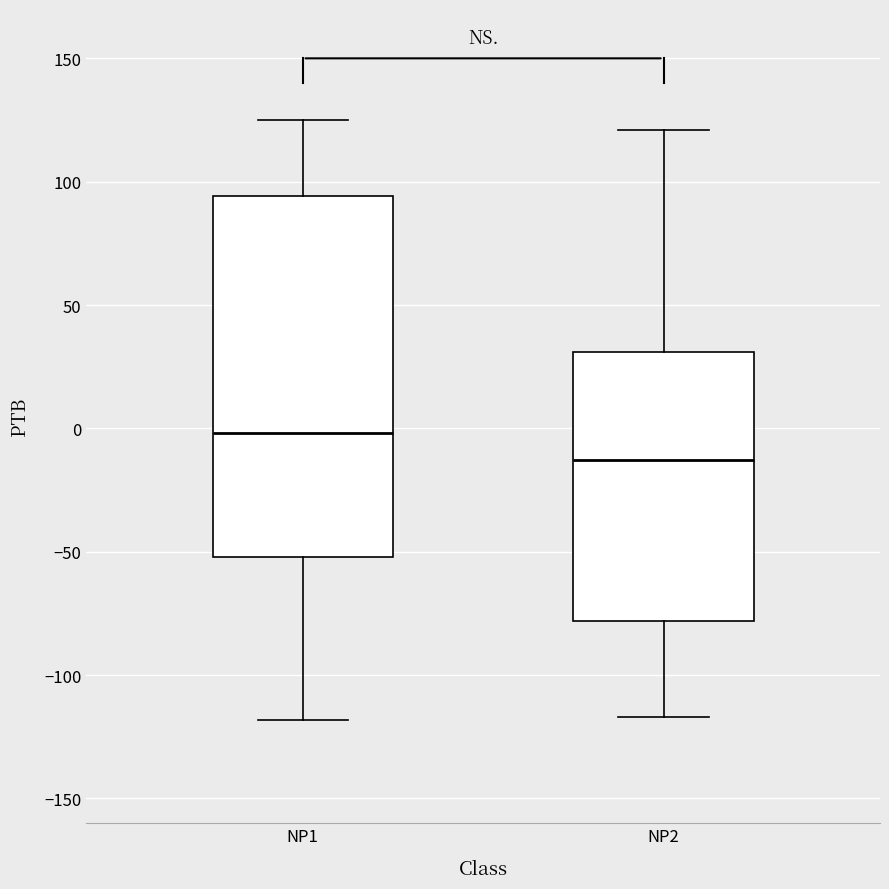

Reading left to right, read every box against the y-axis: the position of its median line, the range the box covers, and the ends of its whiskers. The values are not printed on the chart, so give them approximately, as read against the axis.

NP1: median 0, box -50 to 95, whiskers -120 to 125
NP2: median -15, box -80 to 30, whiskers -115 to 120